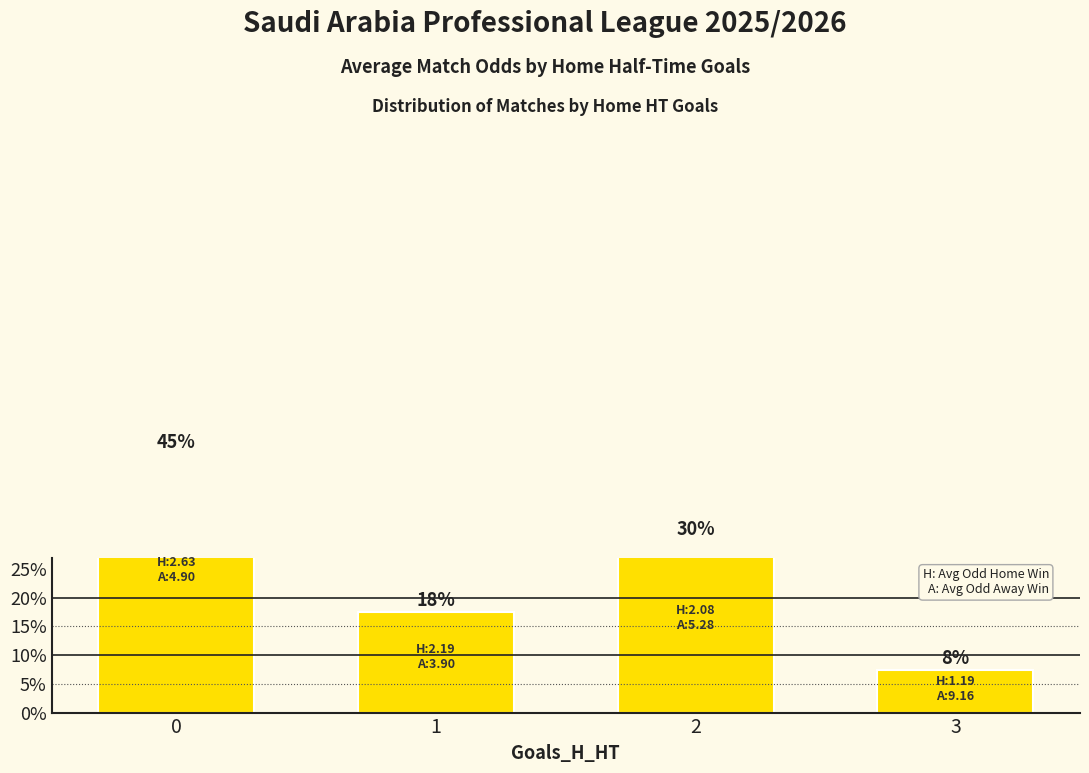

Reading right to left, what are all the values shown in this chart?

7.5	30.0	17.5	45.0